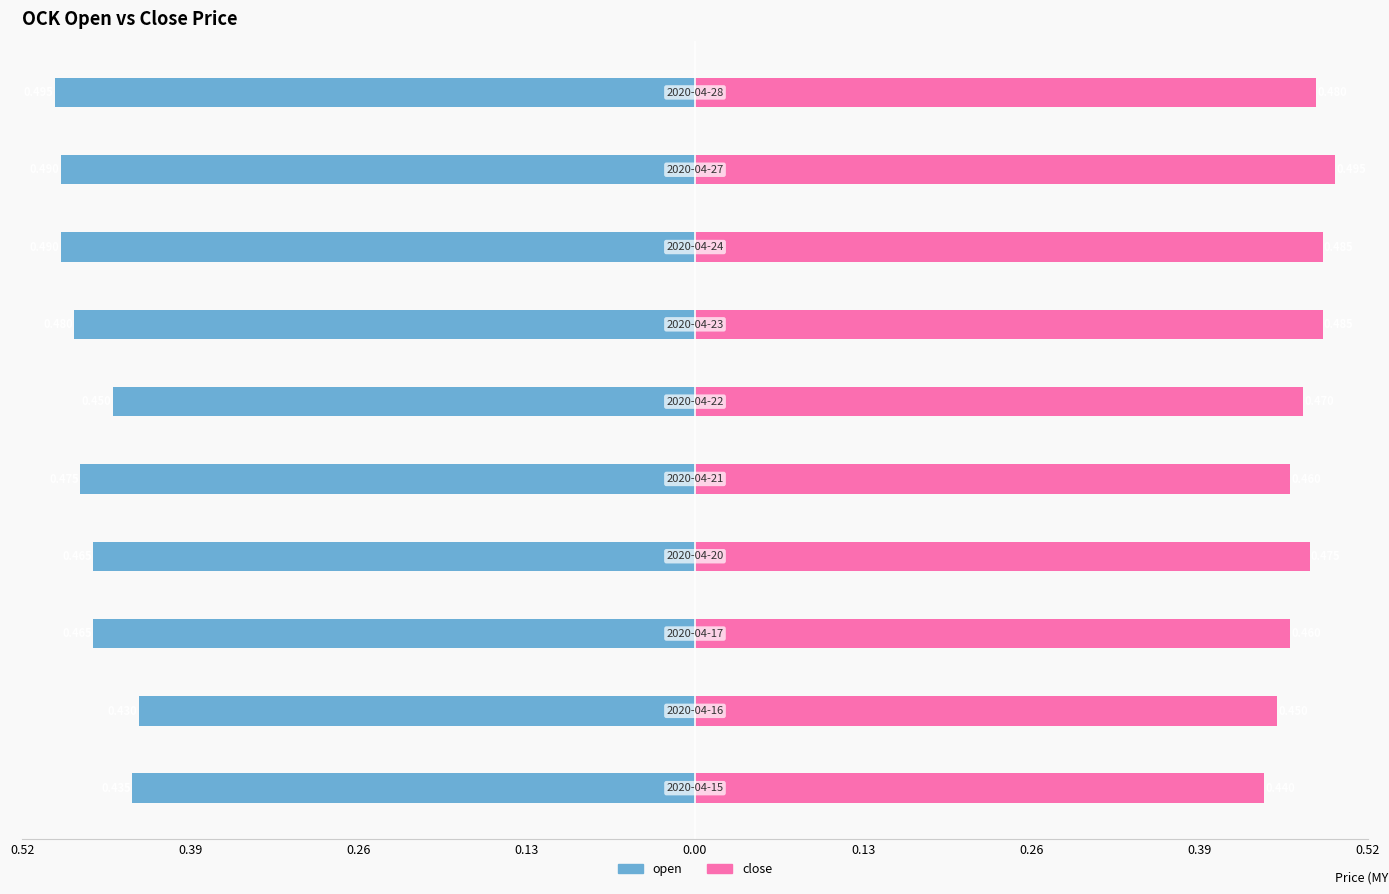

Which series has the largest total across all categories?

close